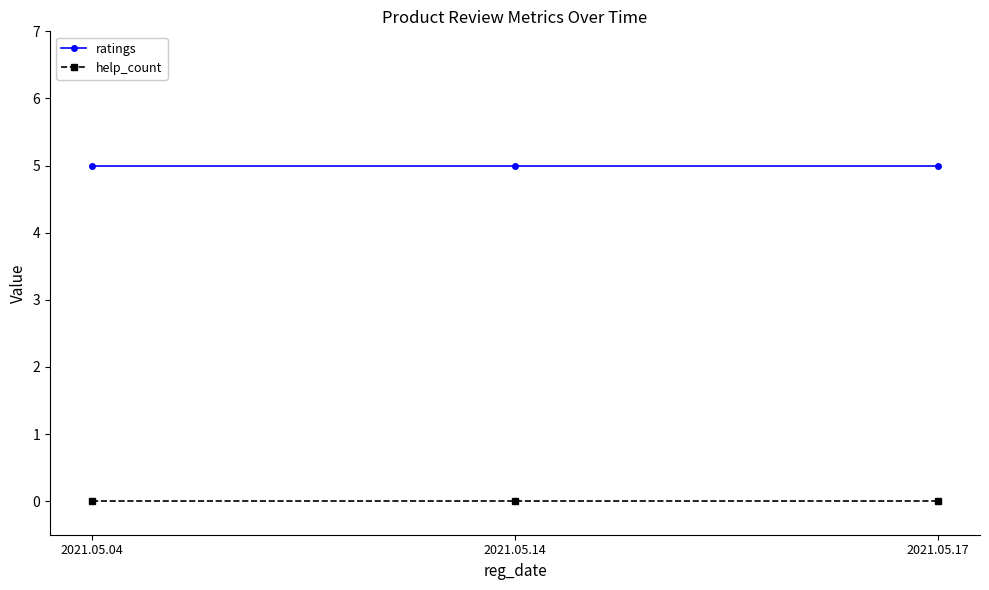

What is the difference between the highest and lowest values at 2021.05.17?

5